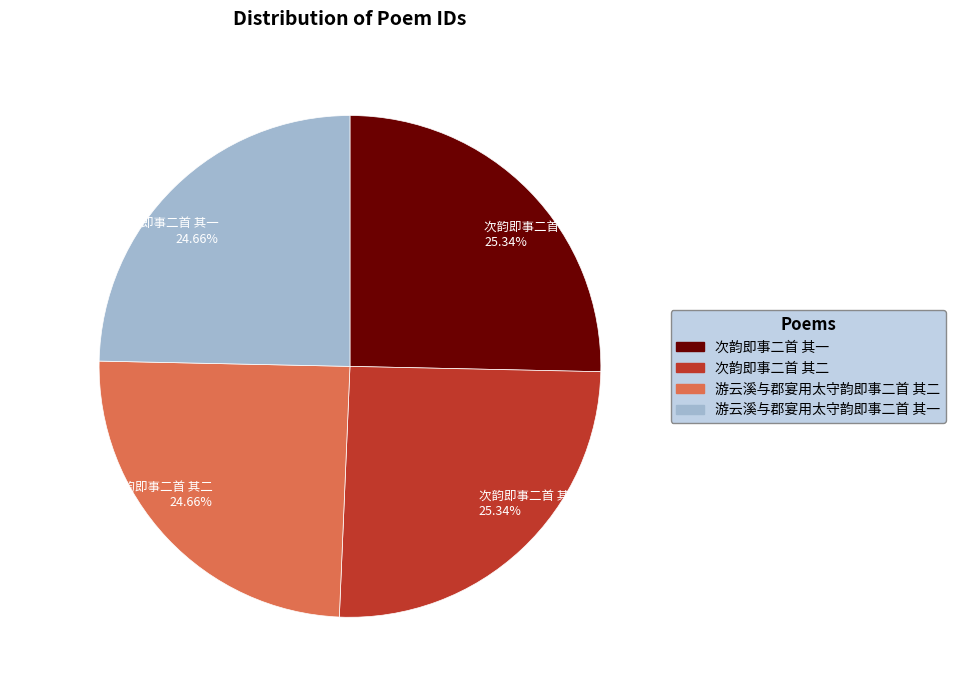

How many segments does this pie chart have?

4